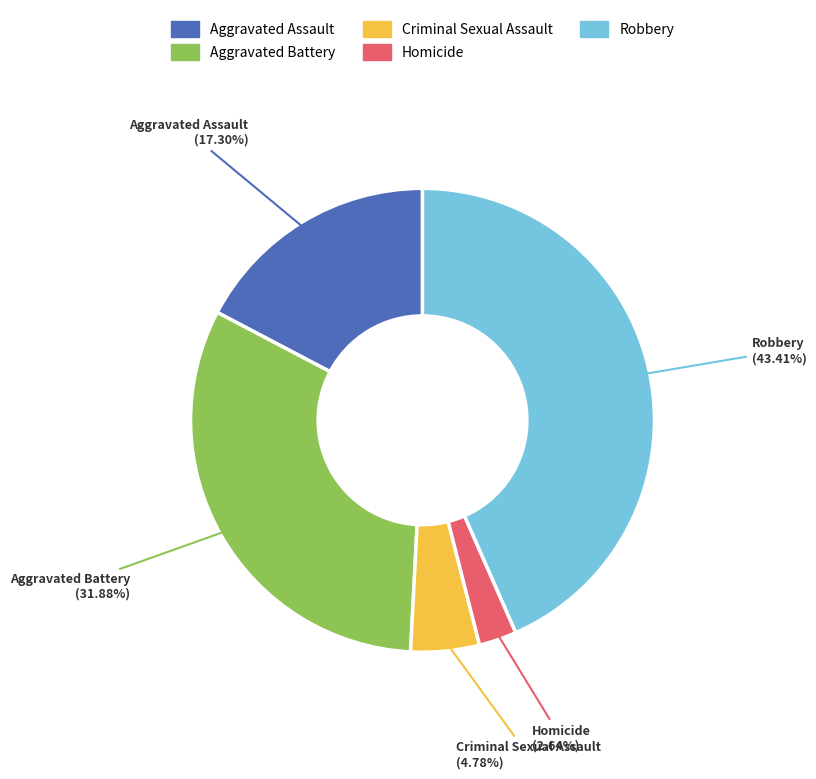

To the nearest percent, what is the difference between the Robbery and Aggravated Assault slice percentages?

26%